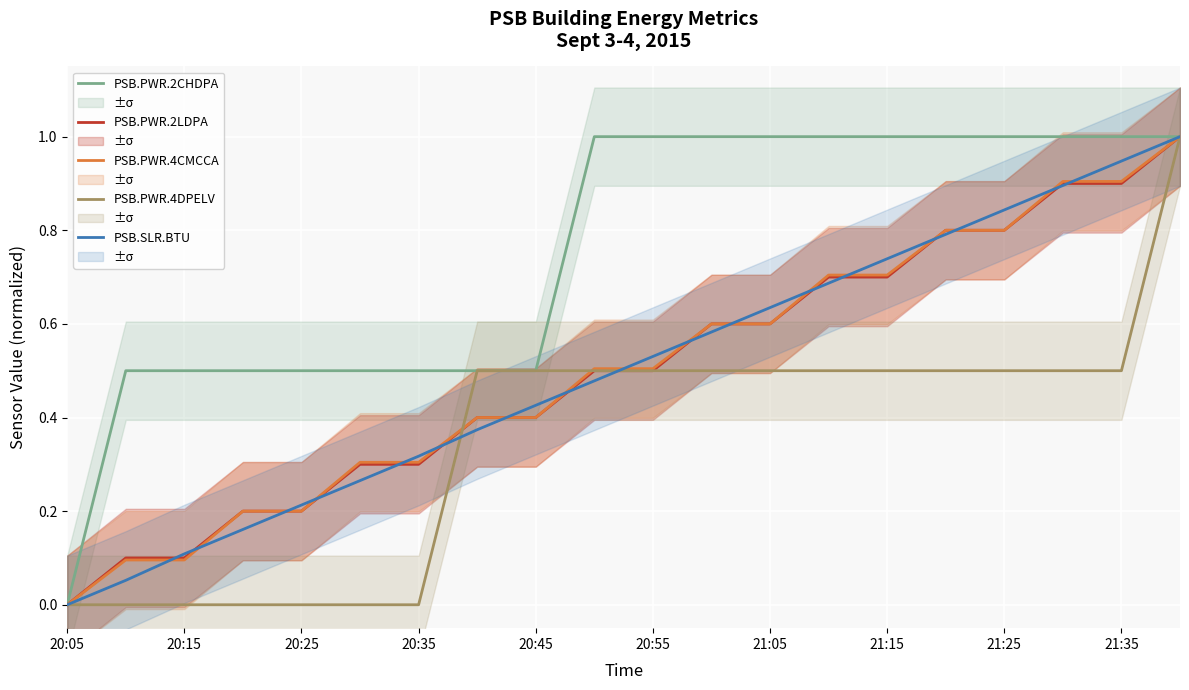

Is it true that PSB.PWR.2CHDPA equals 0.2 at 20:15?

False